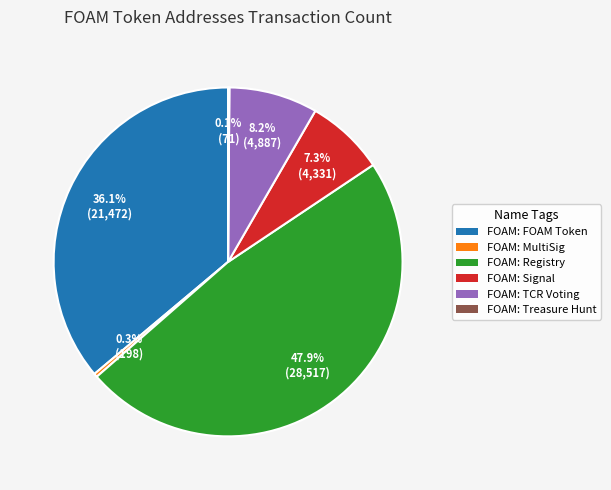

Which has a higher value, FOAM: TCR Voting or FOAM: MultiSig?

FOAM: TCR Voting